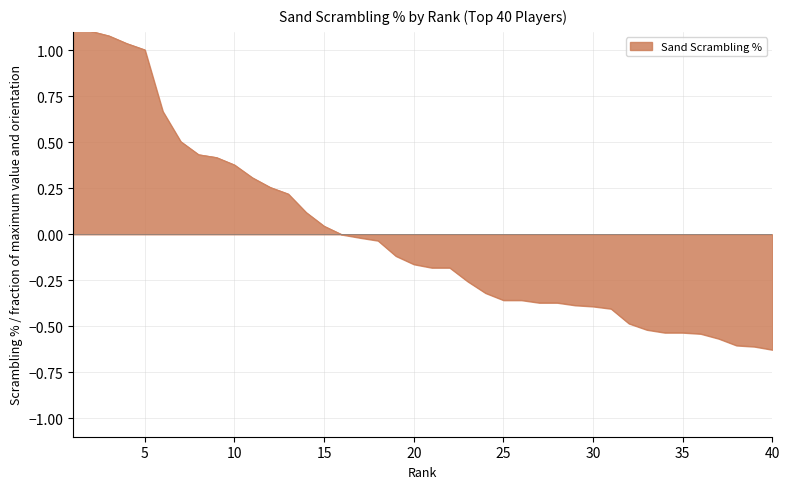

True or false: the data has more than 2 interior local peaks.

False